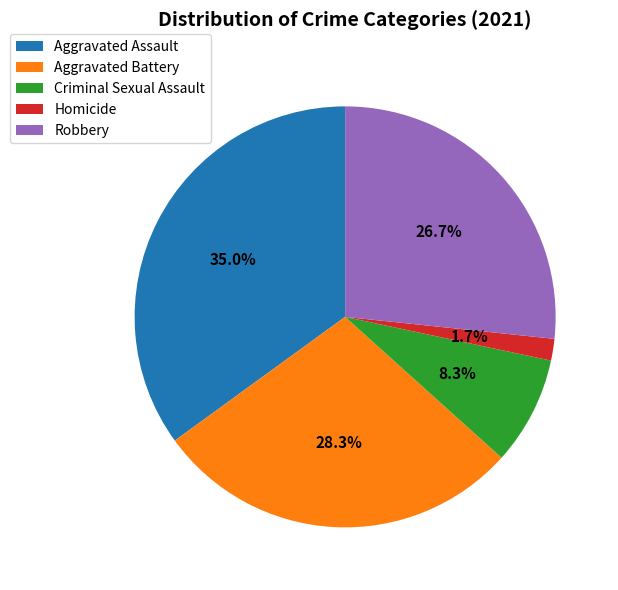

To the nearest percent, what portion does Robbery represent?

27%